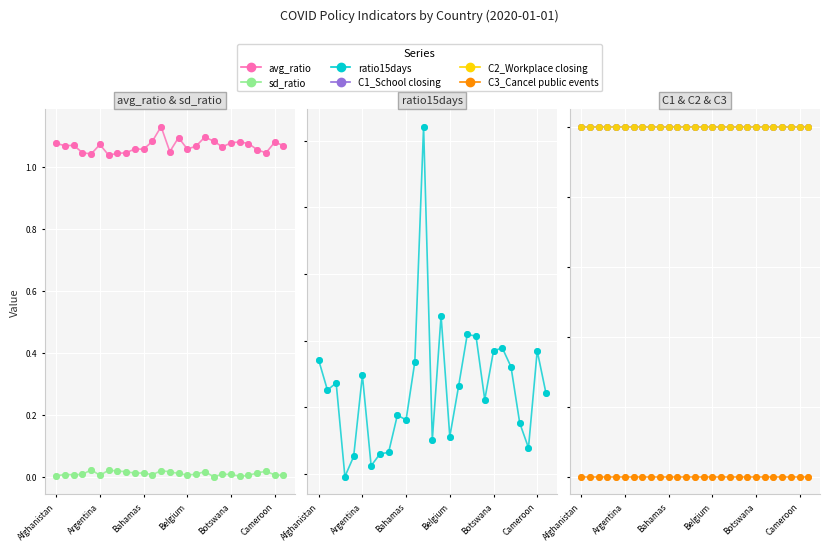

What is the total value across all series at 18?

12.1